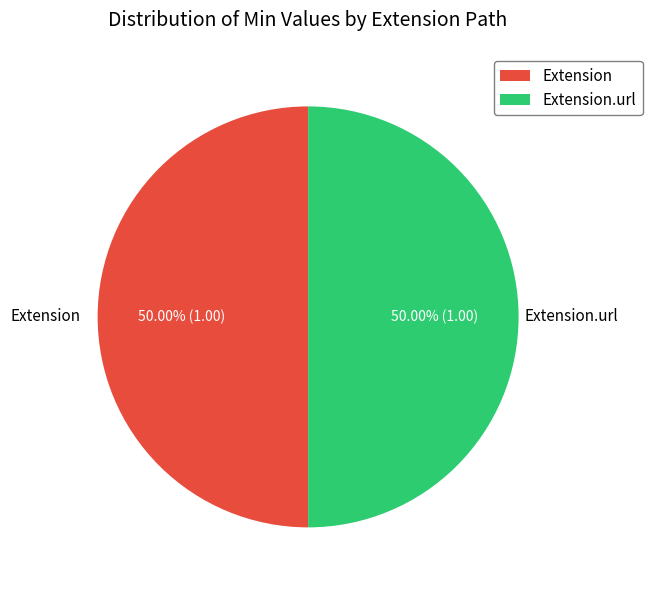

Is the sum of Extension.url and Extension greater than half?

Yes